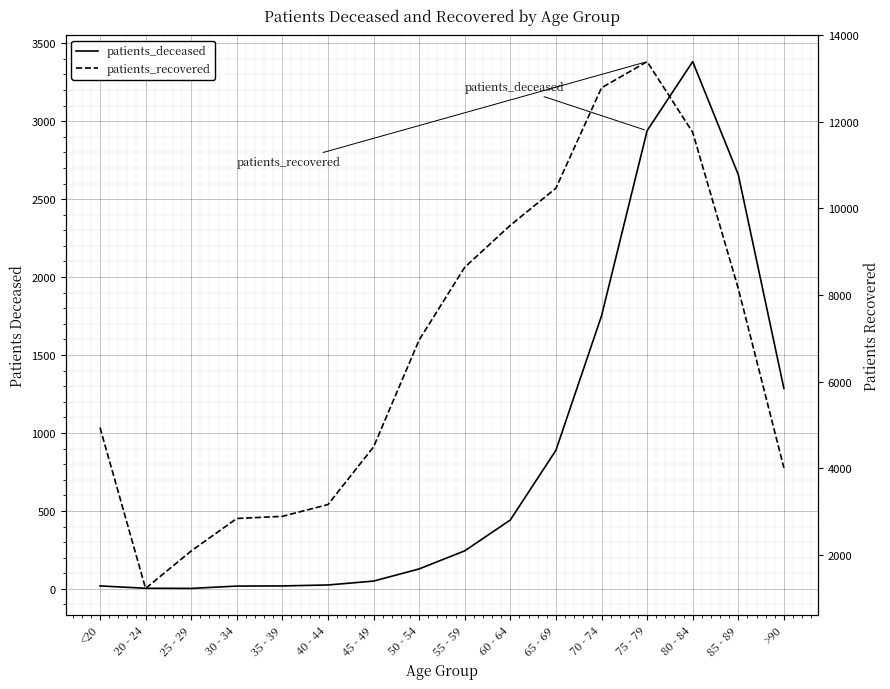

At 60 - 64, list the series in order from smallest to largest.

patients_deceased, patients_recovered